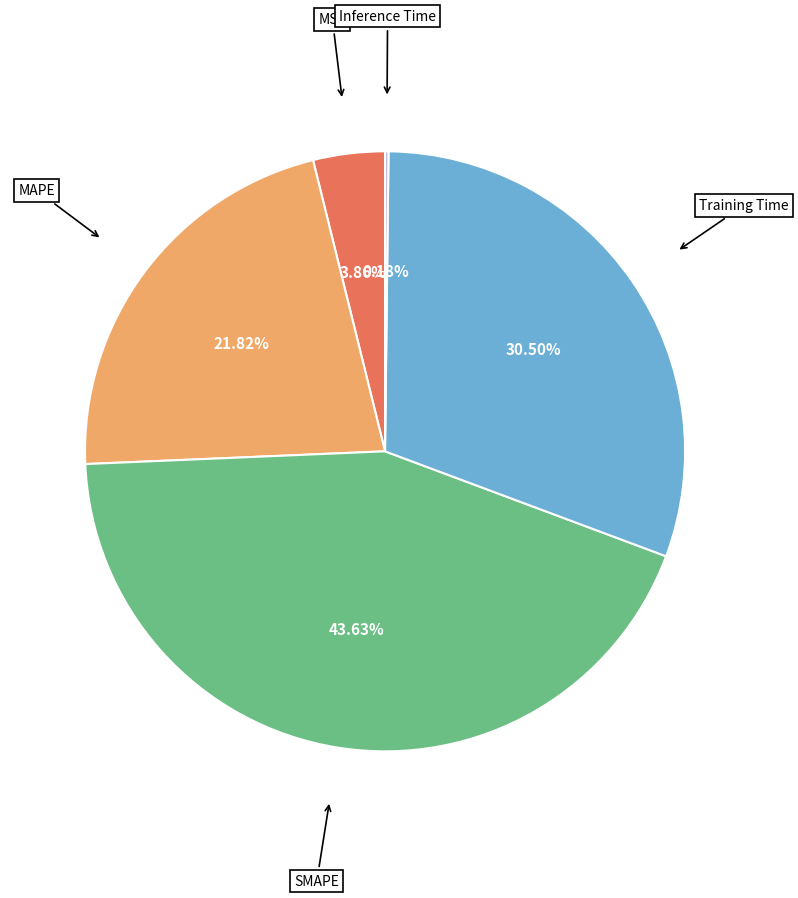

Which has a higher value, Training Time or MAPE?

Training Time